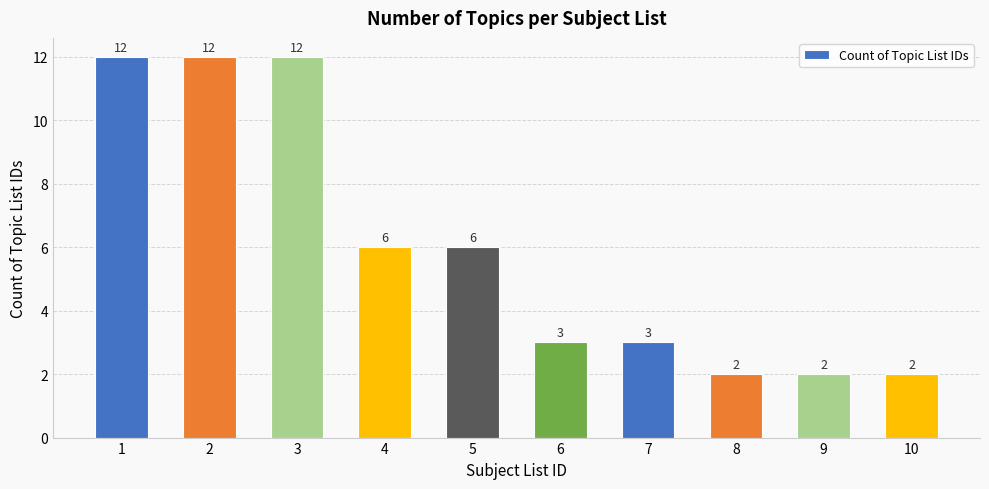

What is the greatest value displayed?

12